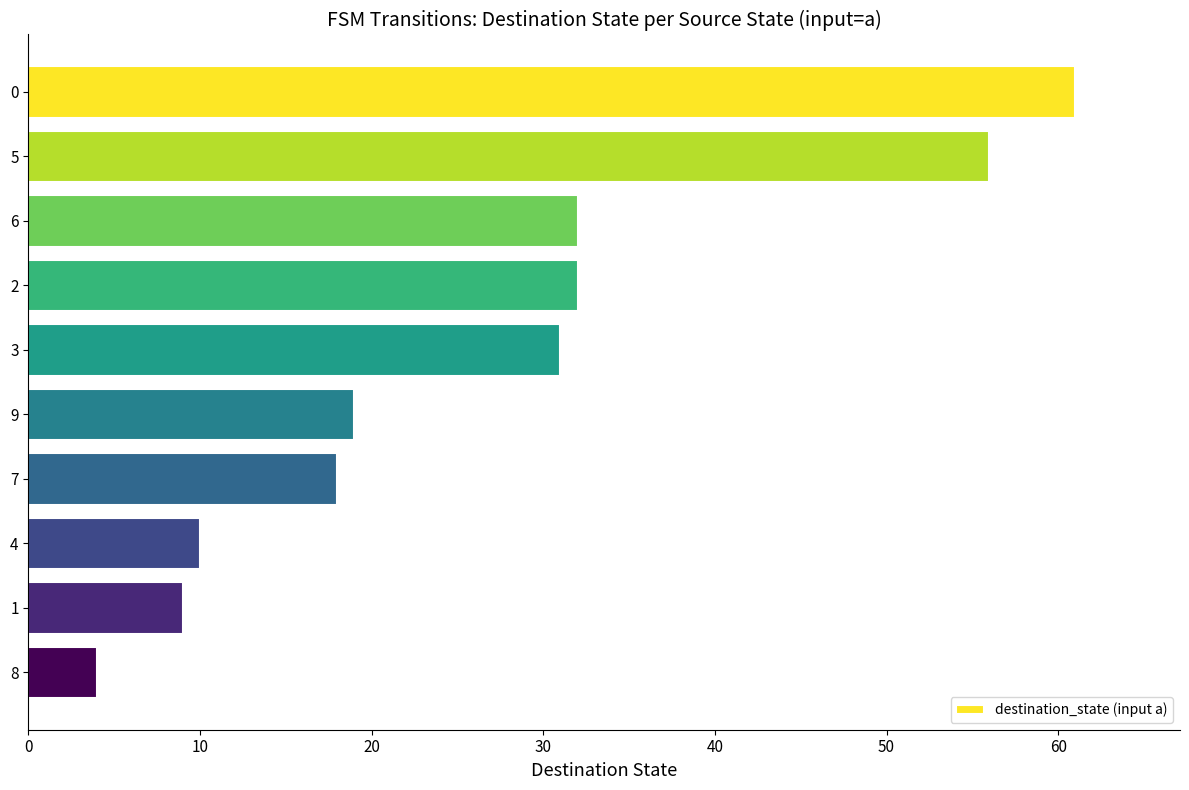

Read the value at 0.

61